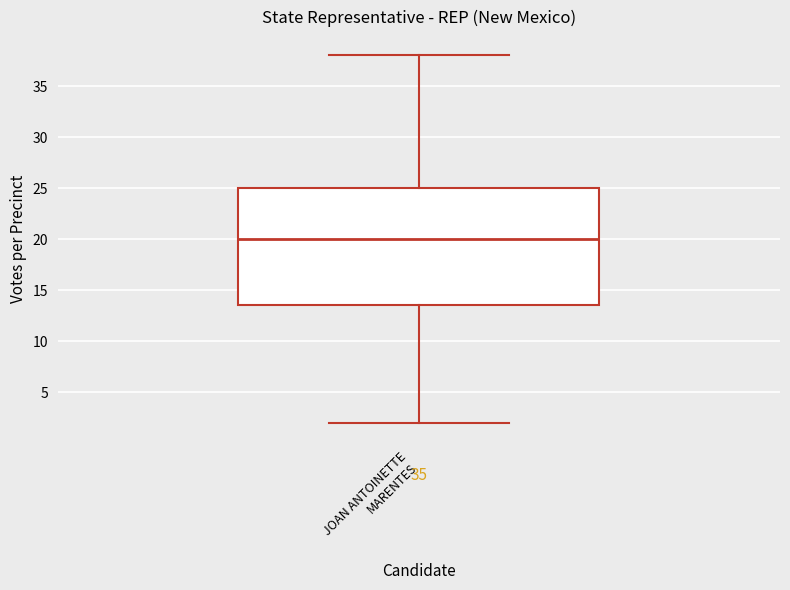

Where is the upper edge of the box for JOAN ANTOINETTE MARENTES on the y-axis? The values are not printed on the chart, so give them approximately, as read against the axis.

25.0